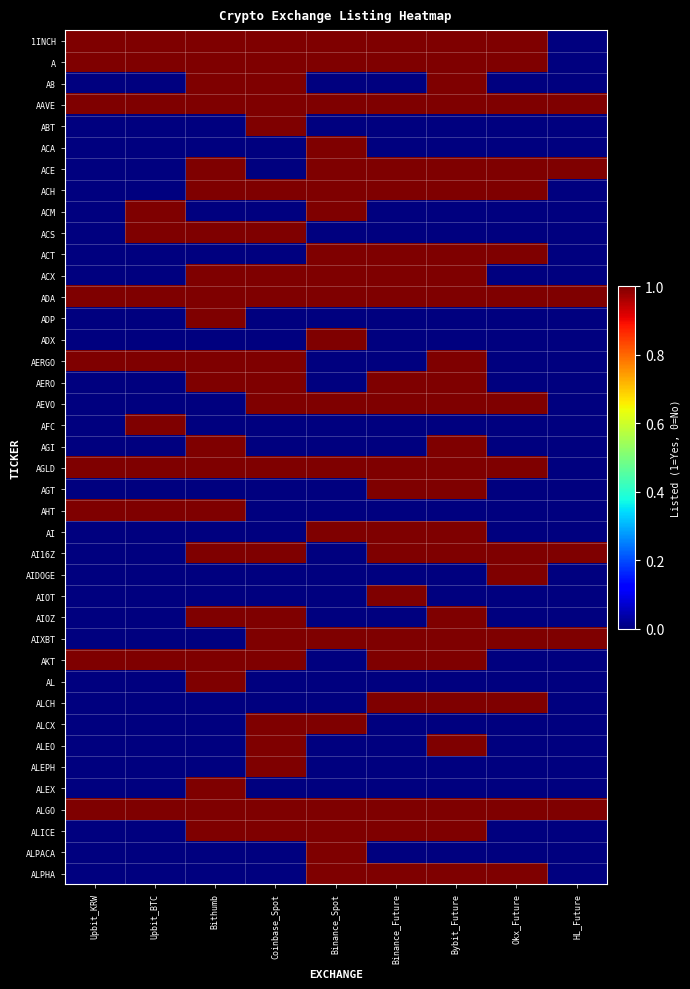

At Upbit_KRW, list the series in order from smallest to largest.

A8, ABT, ACA, ACE, ACH, ACM, ACS, ACT, ACX, ADP, ADX, AERO, AEVO, AFC, AGI, AGT, AI, AI16Z, AIDOGE, AIOT, AIOZ, AIXBT, AL, ALCH, ALCX, ALEO, ALEPH, ALEX, ALICE, ALPACA, ALPHA, 1INCH, A, AAVE, ADA, AERGO, AGLD, AHT, AKT, ALGO